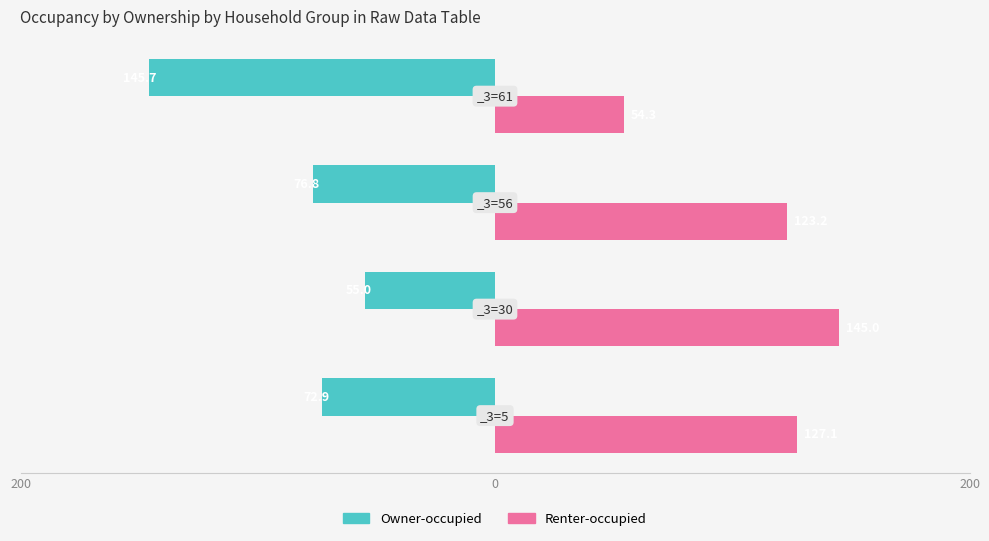

What is the value of the Renter-occupied bar at the 1st from the left?

127.1